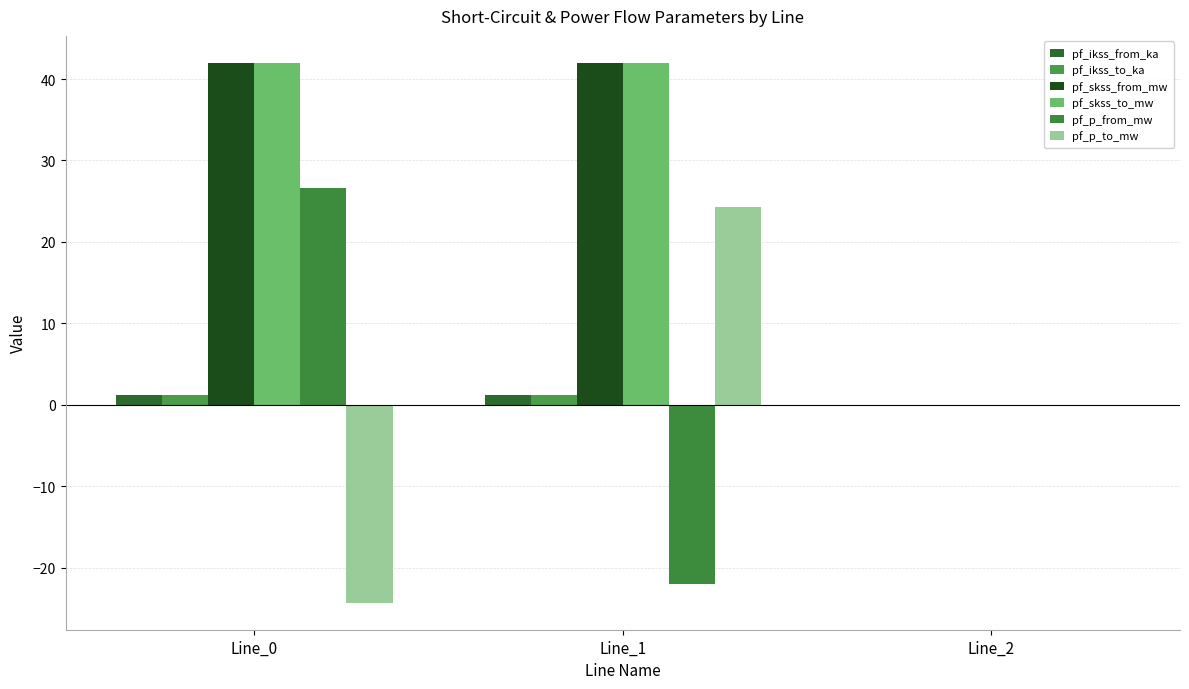

The value of pf_p_to_mw at Line_1 is 9.0. True or false?

False